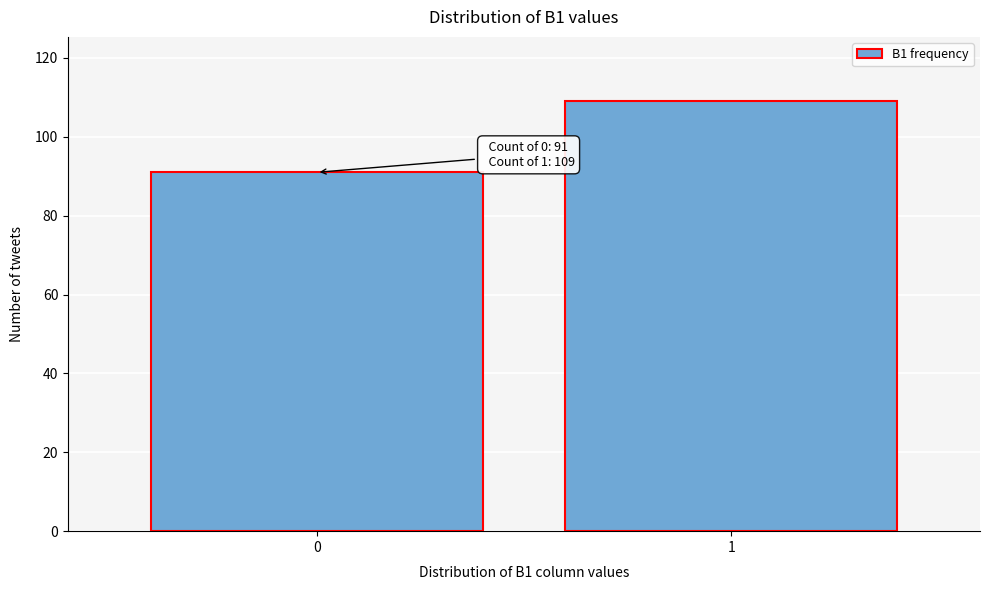

Reading left to right, list all the values displayed in this chart.

0=91	1=109